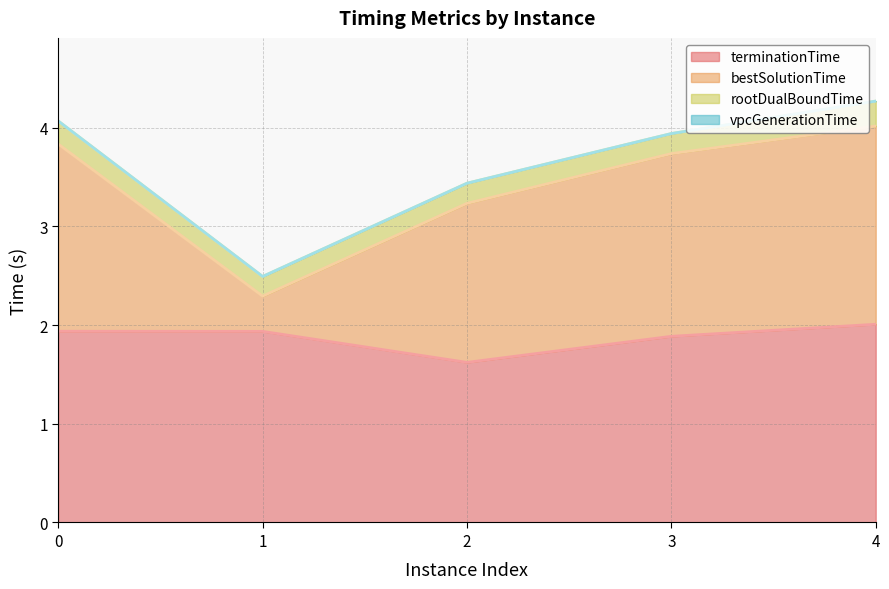

Which series has the widest spread of values?

bestSolutionTime